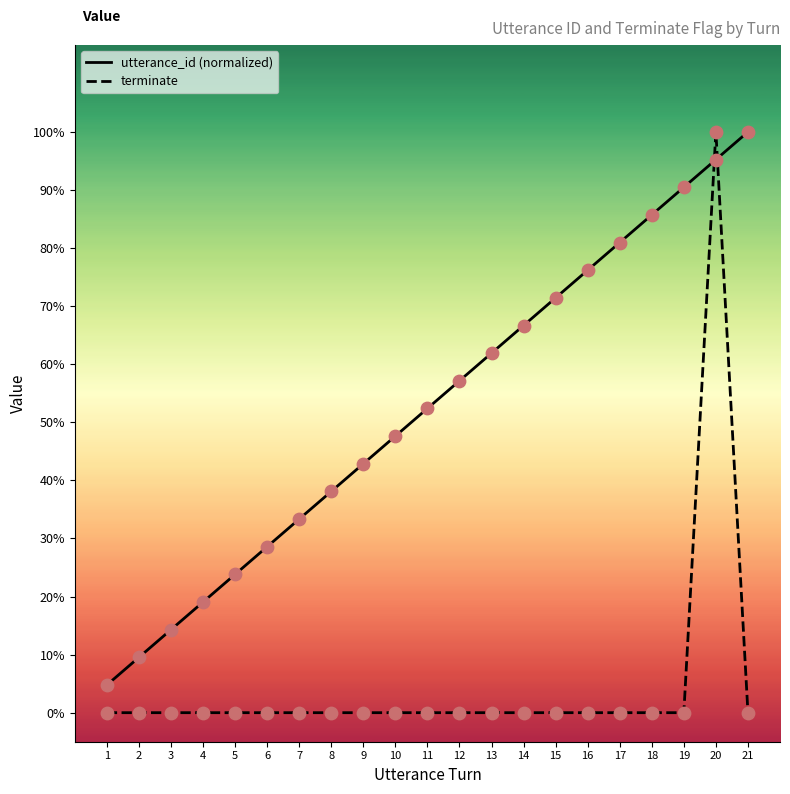

What are all the series names shown in the legend?

utterance_id (normalized), terminate